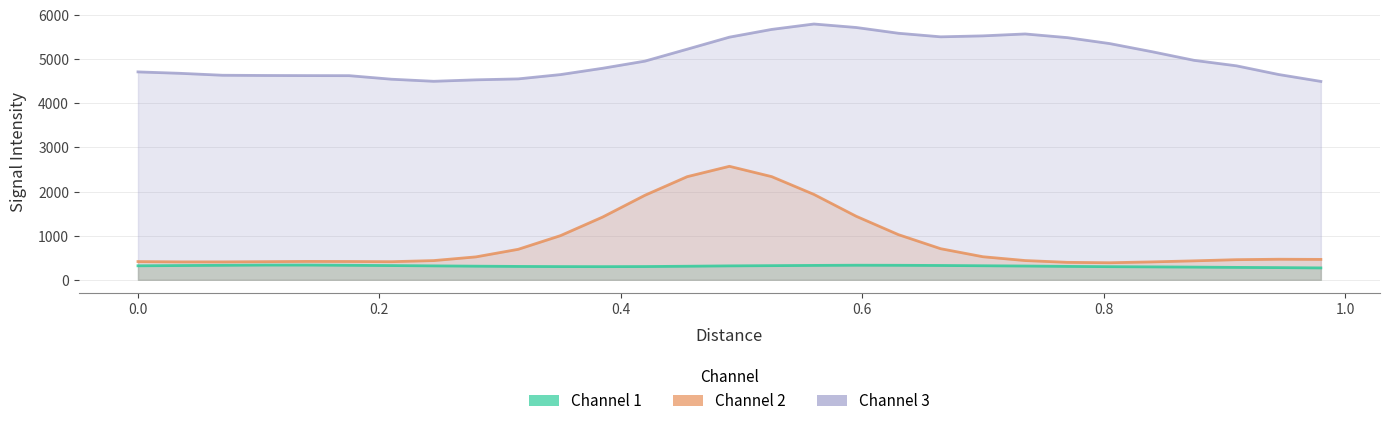

Reading right to left, what are all the values shown in this chart?

Channel 1: 269.5	276.3	281.2	287.6	292.9	297.7	303.9	312.2	318.3	324.6	328.8	330.4	326.1	320.8	315.6	307.4	300.5	298.1	299.6	303.2	308.8	315.6	322.7	328.5	333.9	333.7	328.6	323.2	317.4
Channel 2: 462.3	466.1	456.1	429.7	405.7	386.8	395.8	436.3	522.7	704.6	1023.2	1439.9	1934.8	2337.6	2571.2	2336.5	1915.2	1422.3	1000.2	691.0	519.5	435.3	410.5	415.1	416.9	411.2	406.0	406.3	413.2
Channel 3: 4494.5	4651.1	4848.2	4972.0	5168.0	5351.9	5486.3	5569.8	5526.5	5504.6	5585.6	5716.2	5795.0	5672.5	5497.1	5224.3	4954.3	4792.5	4649.1	4551.7	4530.3	4497.3	4544.4	4624.8	4626.4	4629.2	4634.2	4677.8	4710.2